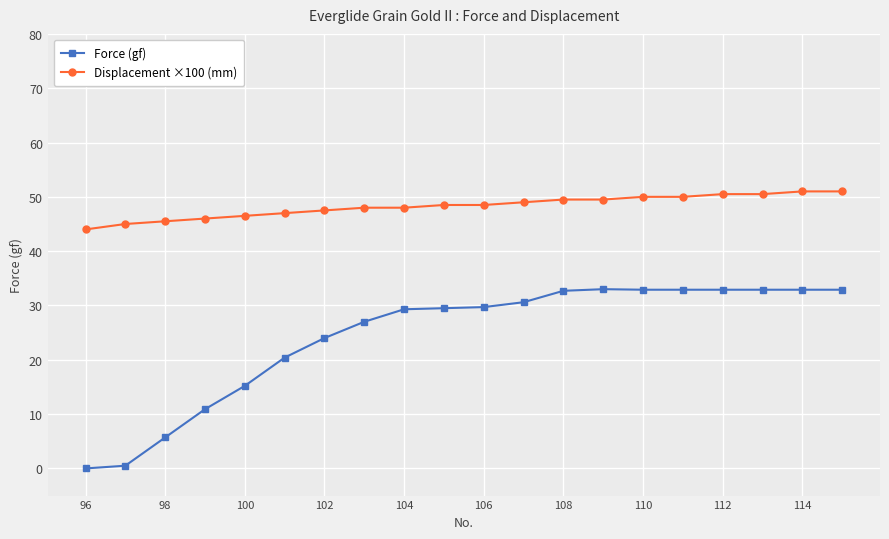

Which series has the widest spread of values?

Force (gf)